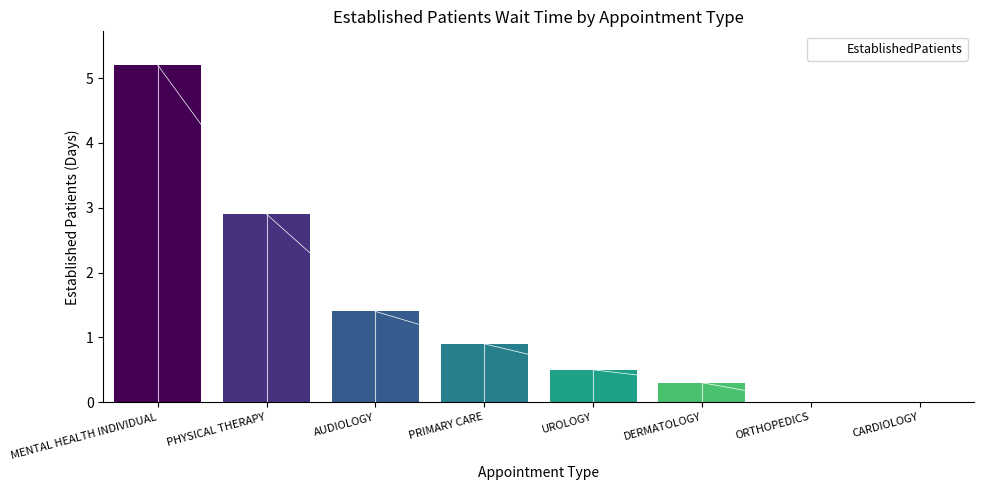

Where is the data nearest to the value 2?

AUDIOLOGY